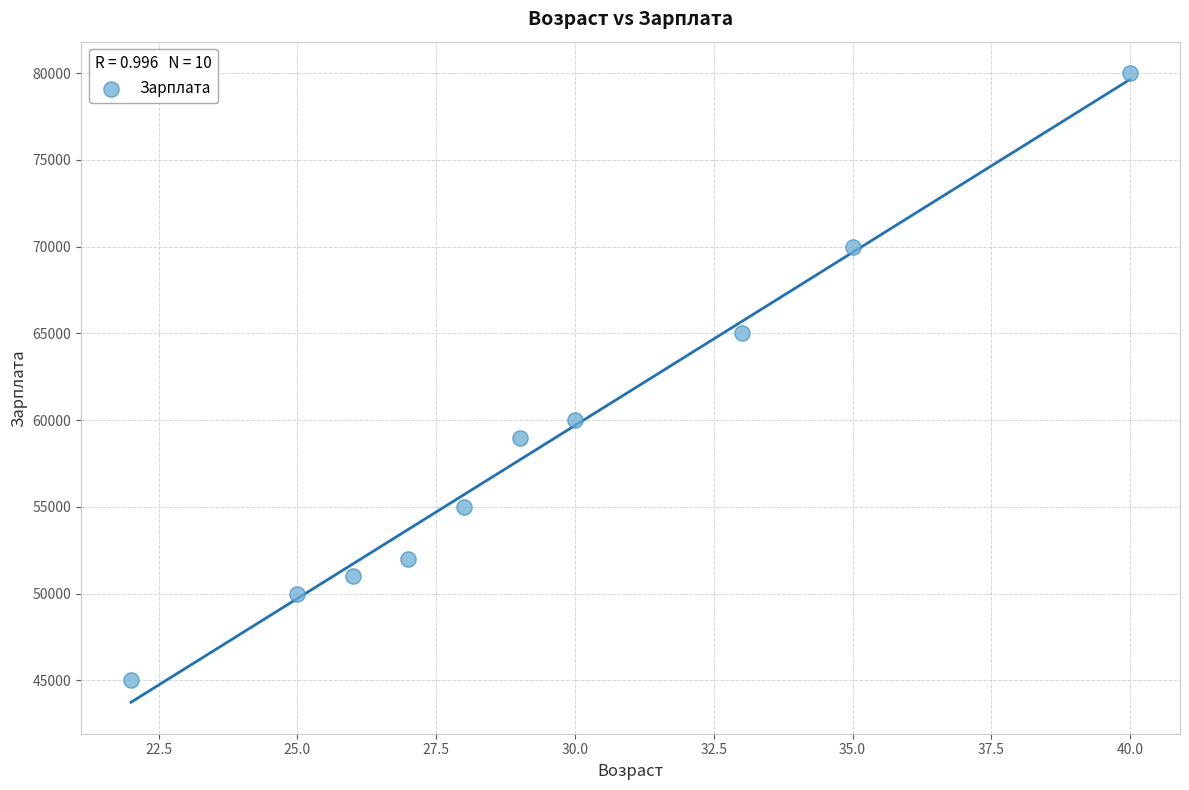

What is the range of Y values (max minus min)?

35000